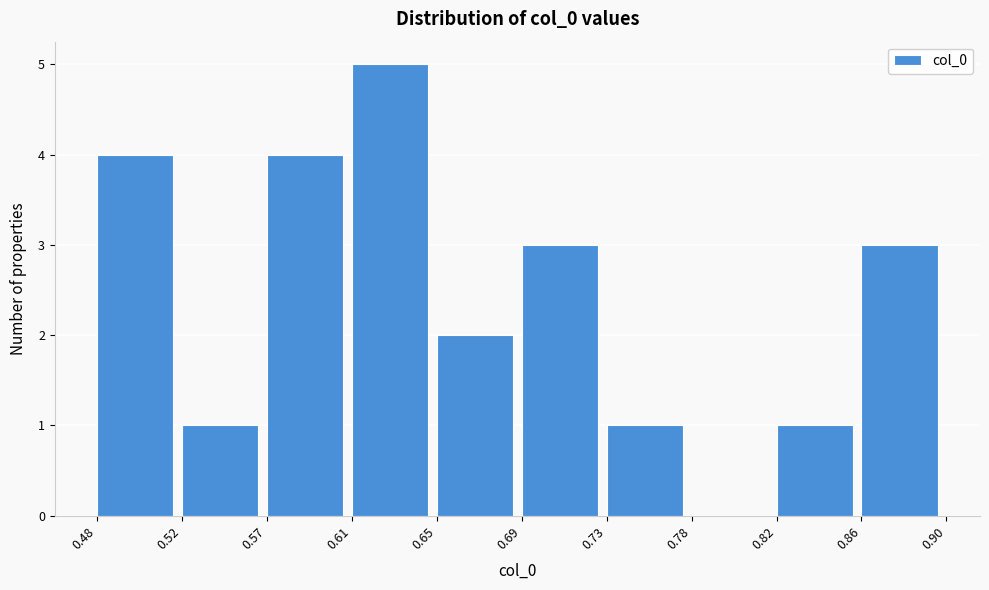

Reading left to right, list all the values displayed in this chart.

0.48=4	0.52=1	0.57=4	0.61=5	0.65=2	0.69=3	0.73=1	0.78=0	0.82=1	0.86=3